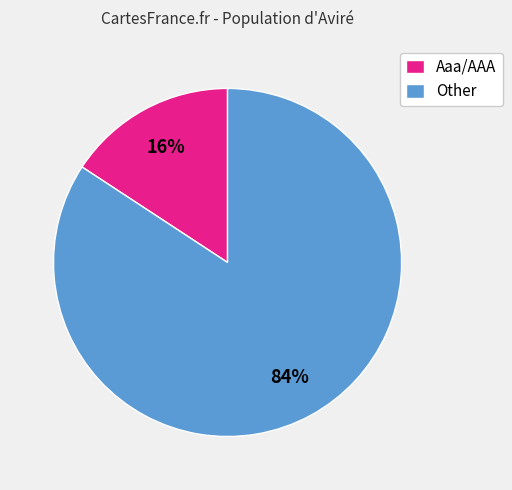

Combined, do Other and Aaa/AAA account for over 50%?

Yes